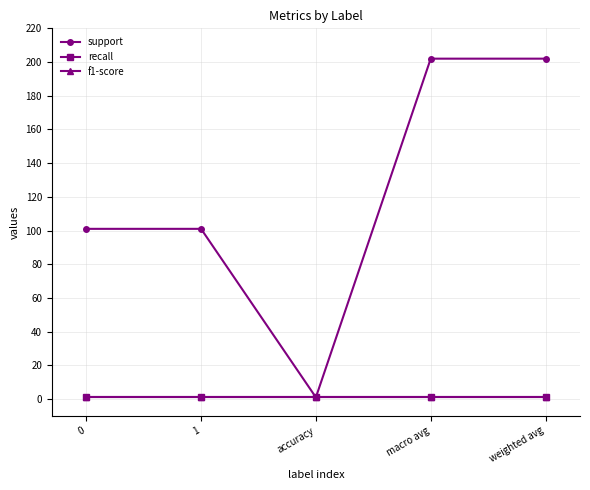

What are all the series names shown in the legend?

support, recall, f1-score